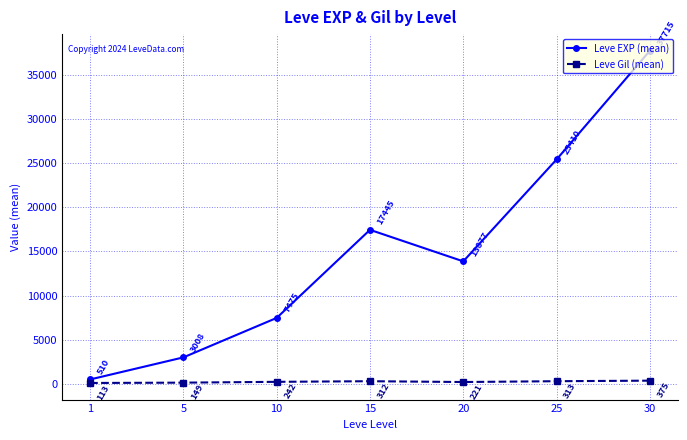

At which label does Leve EXP (mean) first exceed 13876?

15